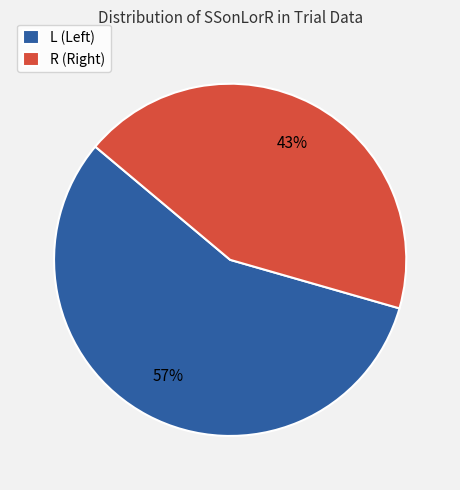

To the nearest percent, what is the average slice percentage?

50%